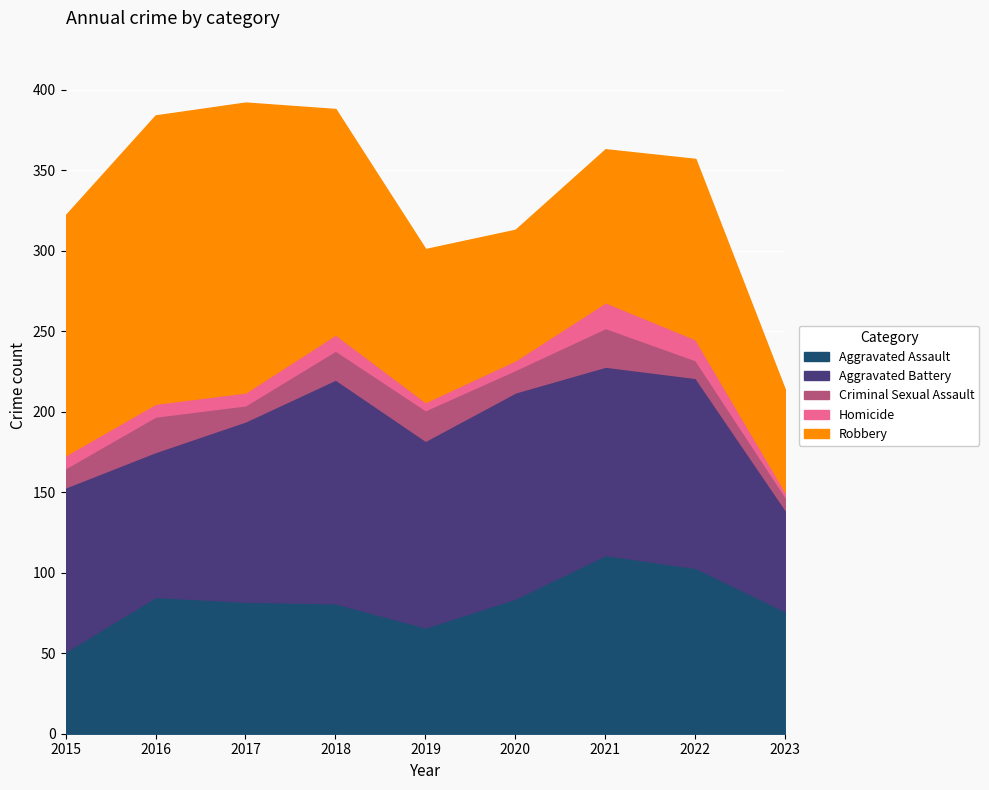

At which category does the chart reach its peak across all series?

2017